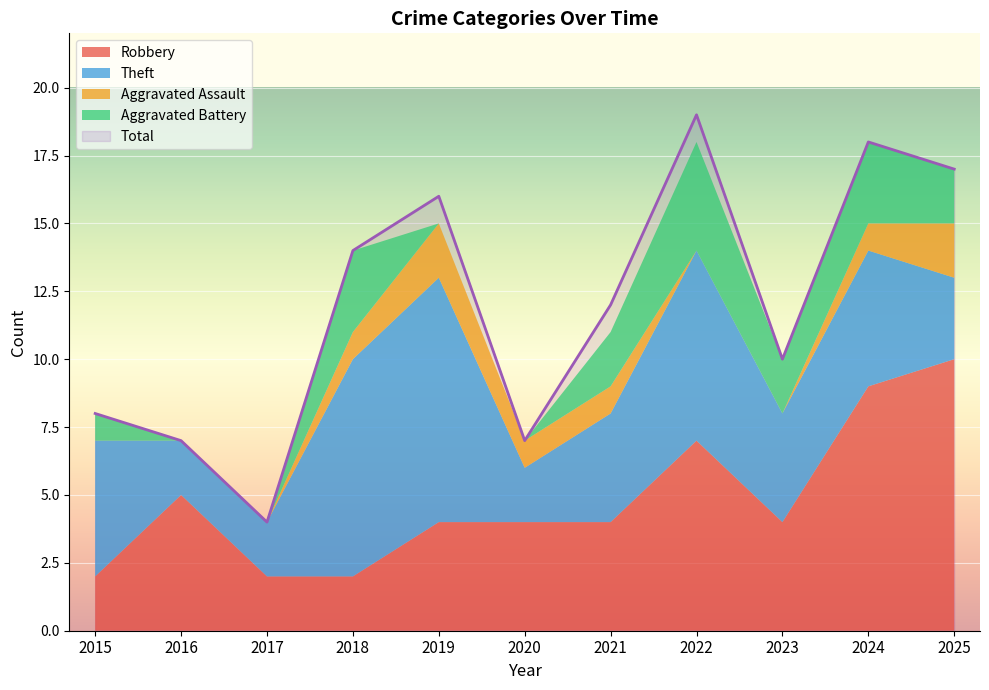

True or false: Total and Robbery intersect in this chart.

False